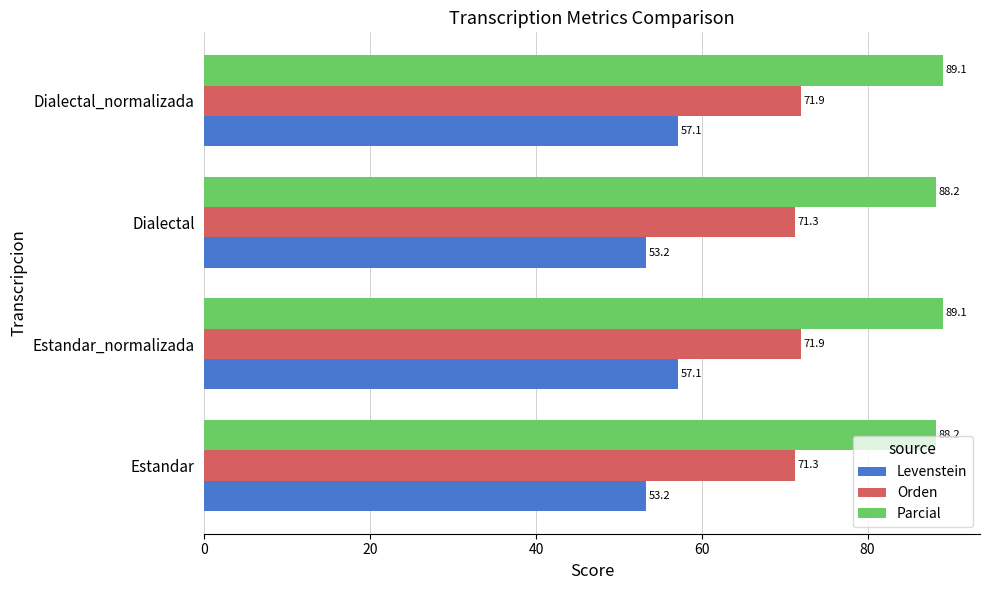

The Orden series shows 32.6 at Dialectal_normalizada. True or false?

False